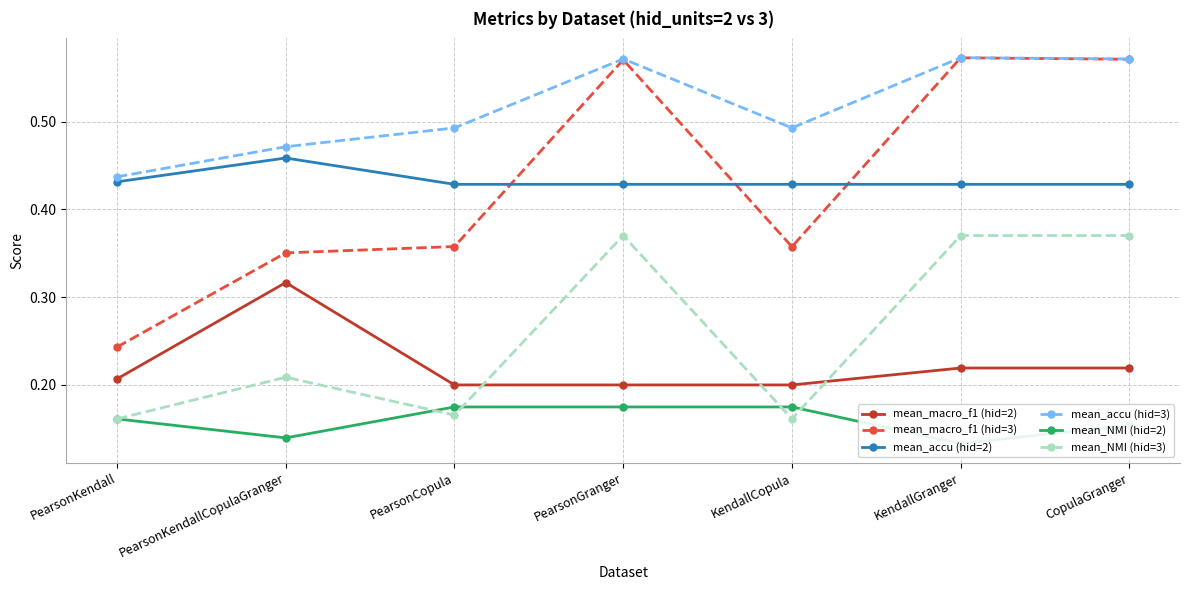

The mean_accu (hid=2) series shows 0.1 at KendallGranger. True or false?

False